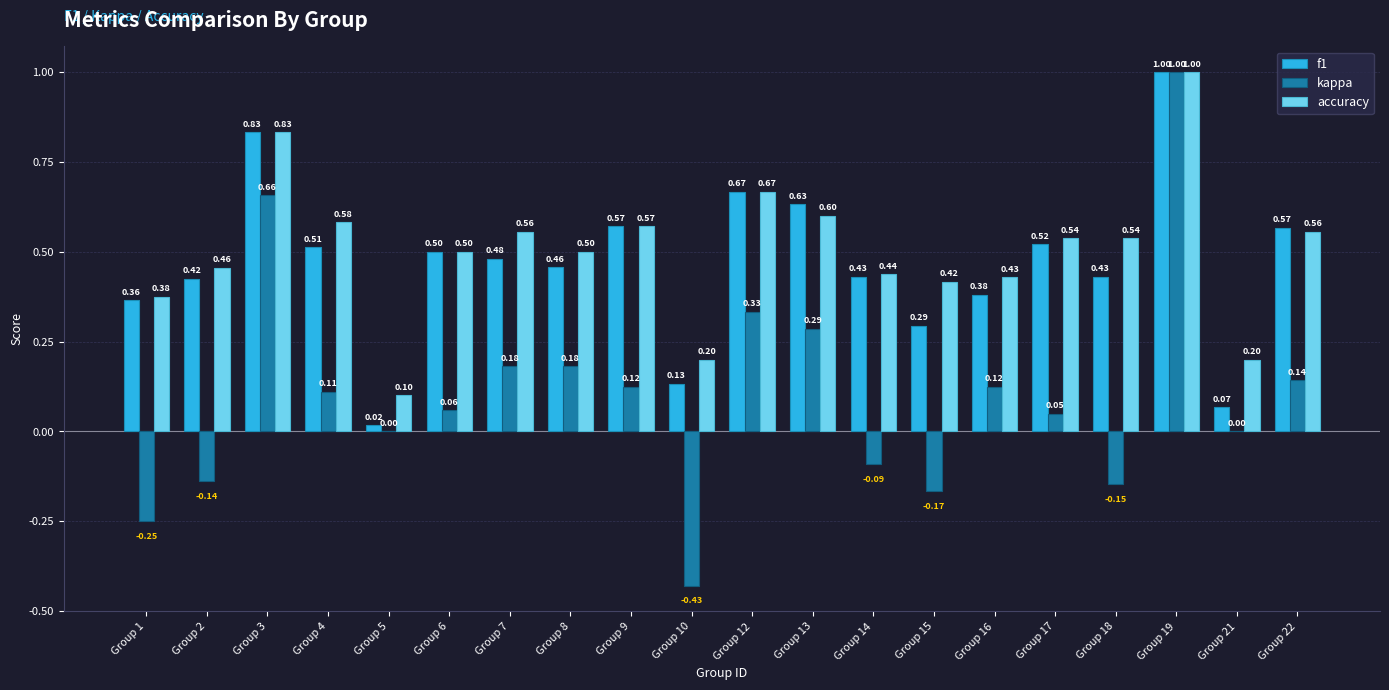

True or false: accuracy has a value of 0.3 at Group 10.

False